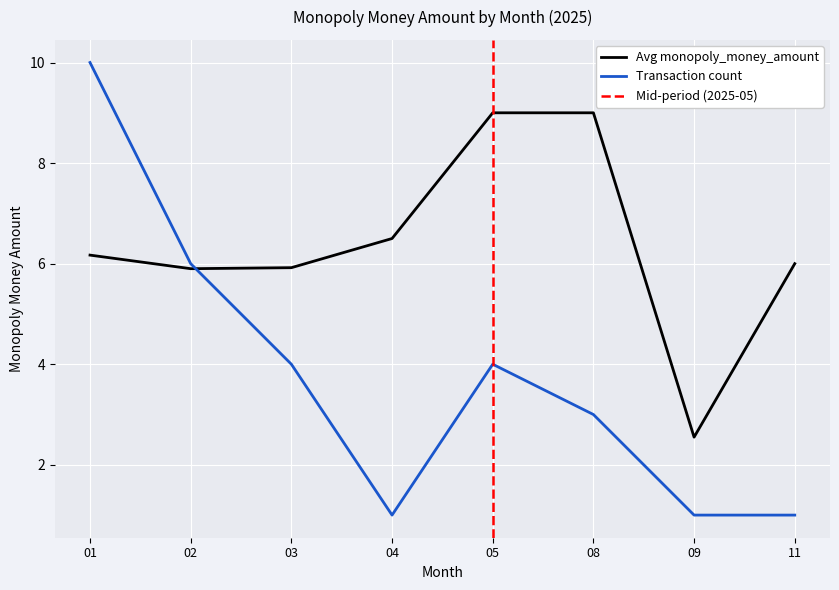

What is the maximum value for Avg monopoly_money_amount?

9.0